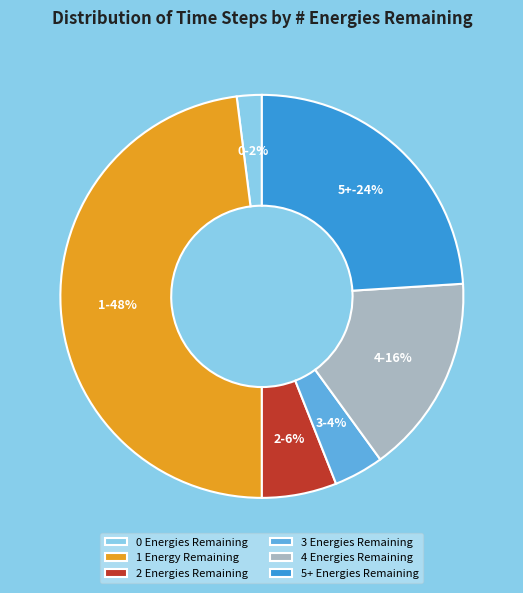

What is the ratio of the value at 0 Energies Remaining to the value at 4 Energies Remaining?

0.1